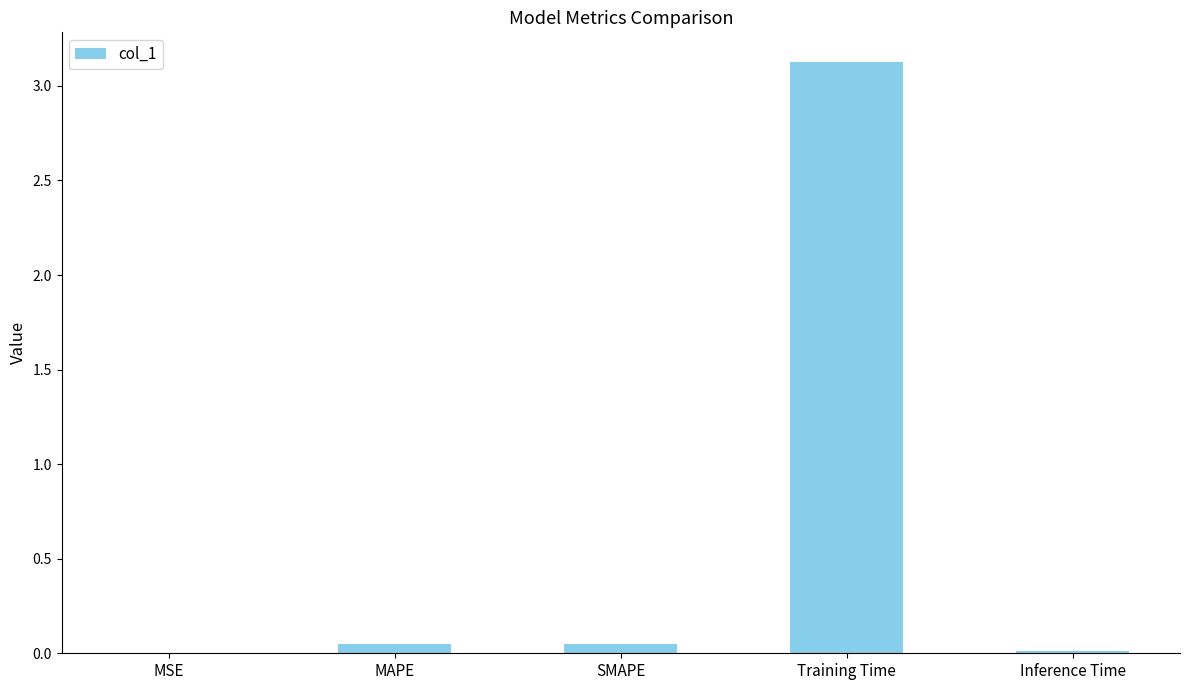

What is the average value?

0.6